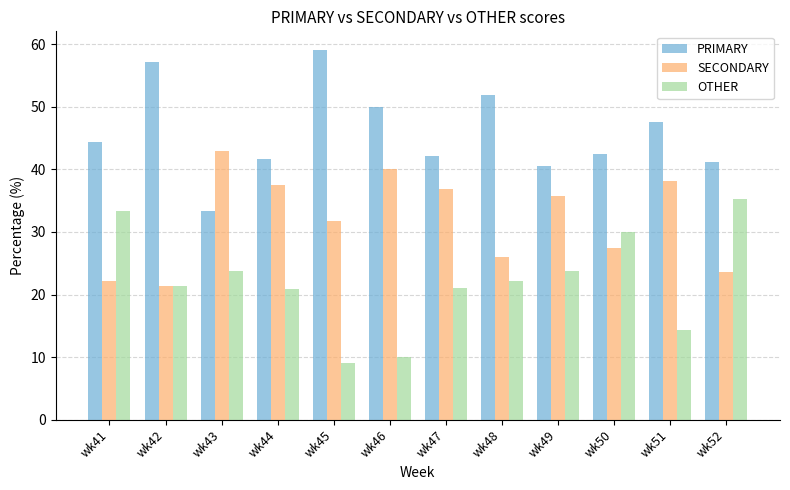

At which label does OTHER first exceed 22?

wk41